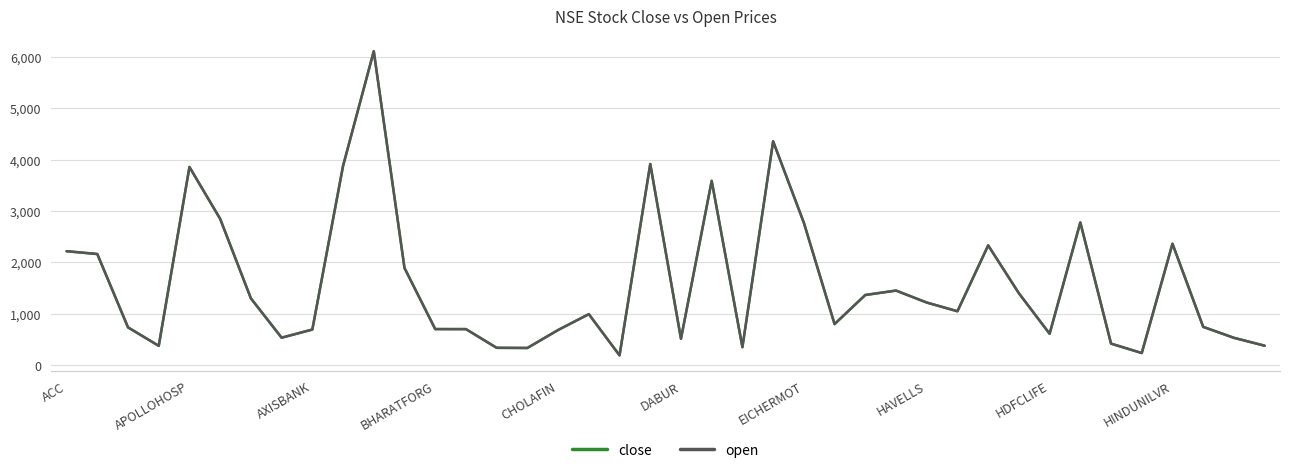

Does the chart display data point markers on the line(s)?

No